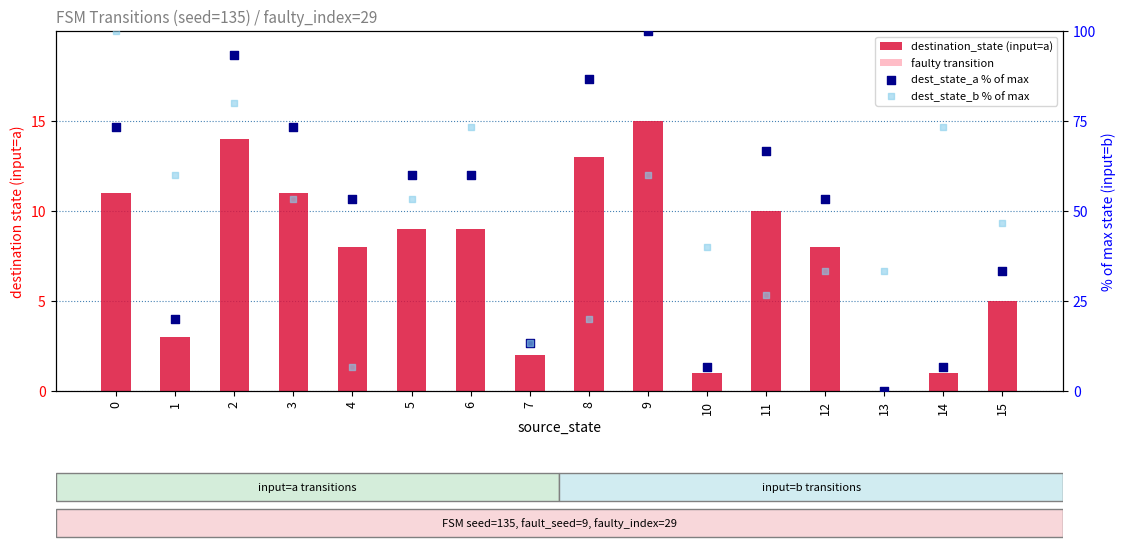

What is the total value across all series at 10?

47.7